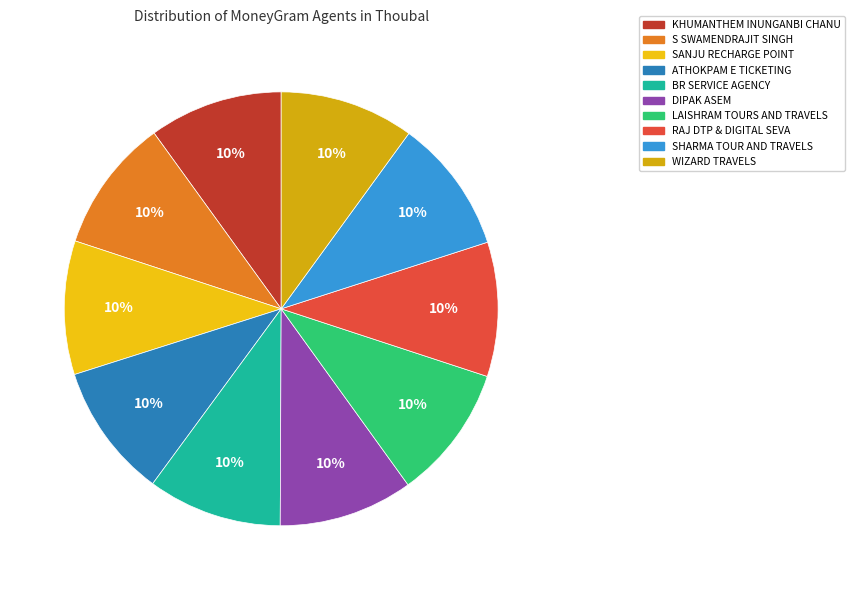

The SHARMA TOUR AND TRAVELS slice represents 20% of the pie. True or false?

False